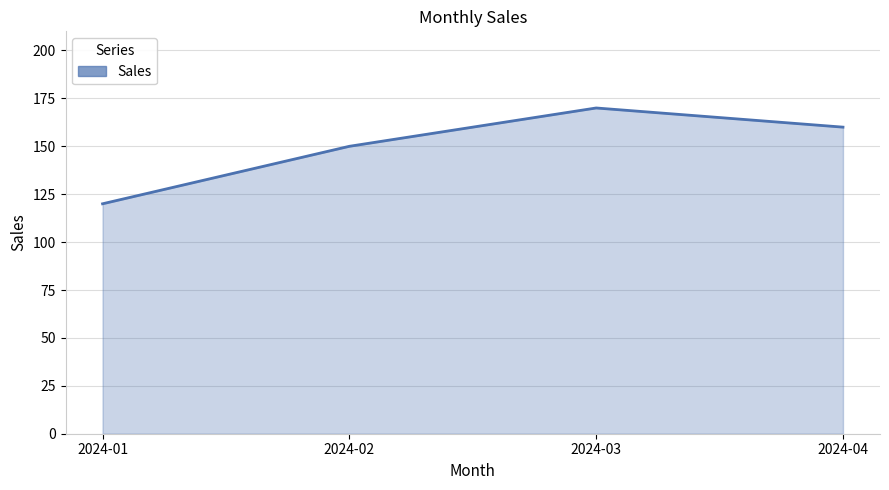

True or false: the data shows 160 at 2024-04.

True